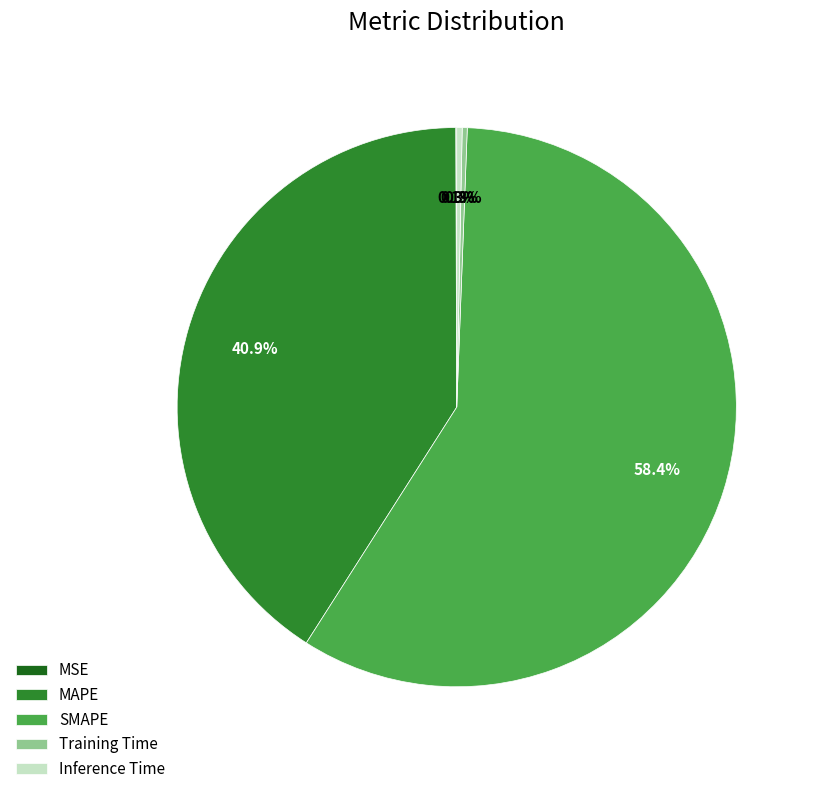

Which slice is the largest?

SMAPE